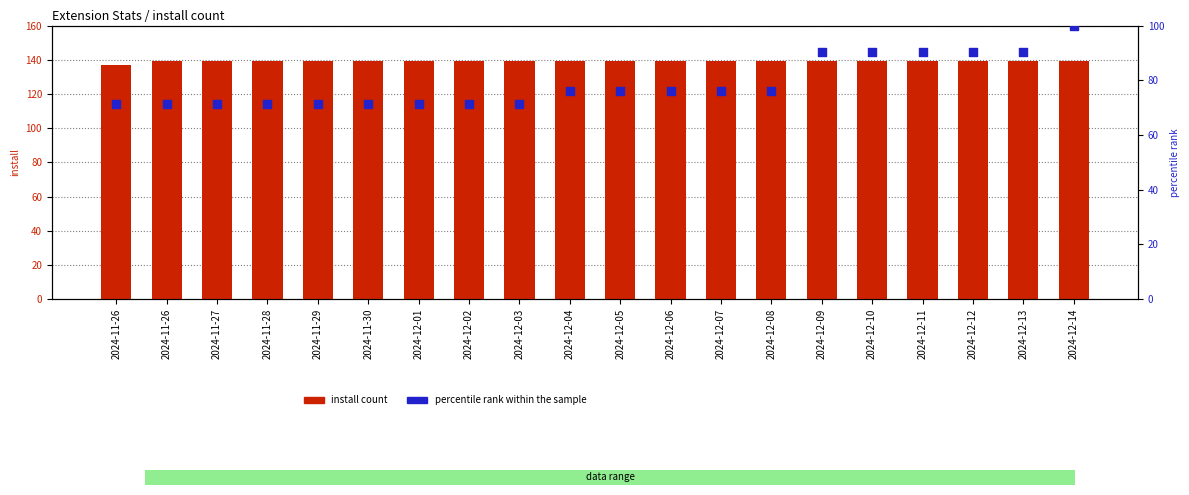

At which category is the sum across all series the highest?

2024-12-14